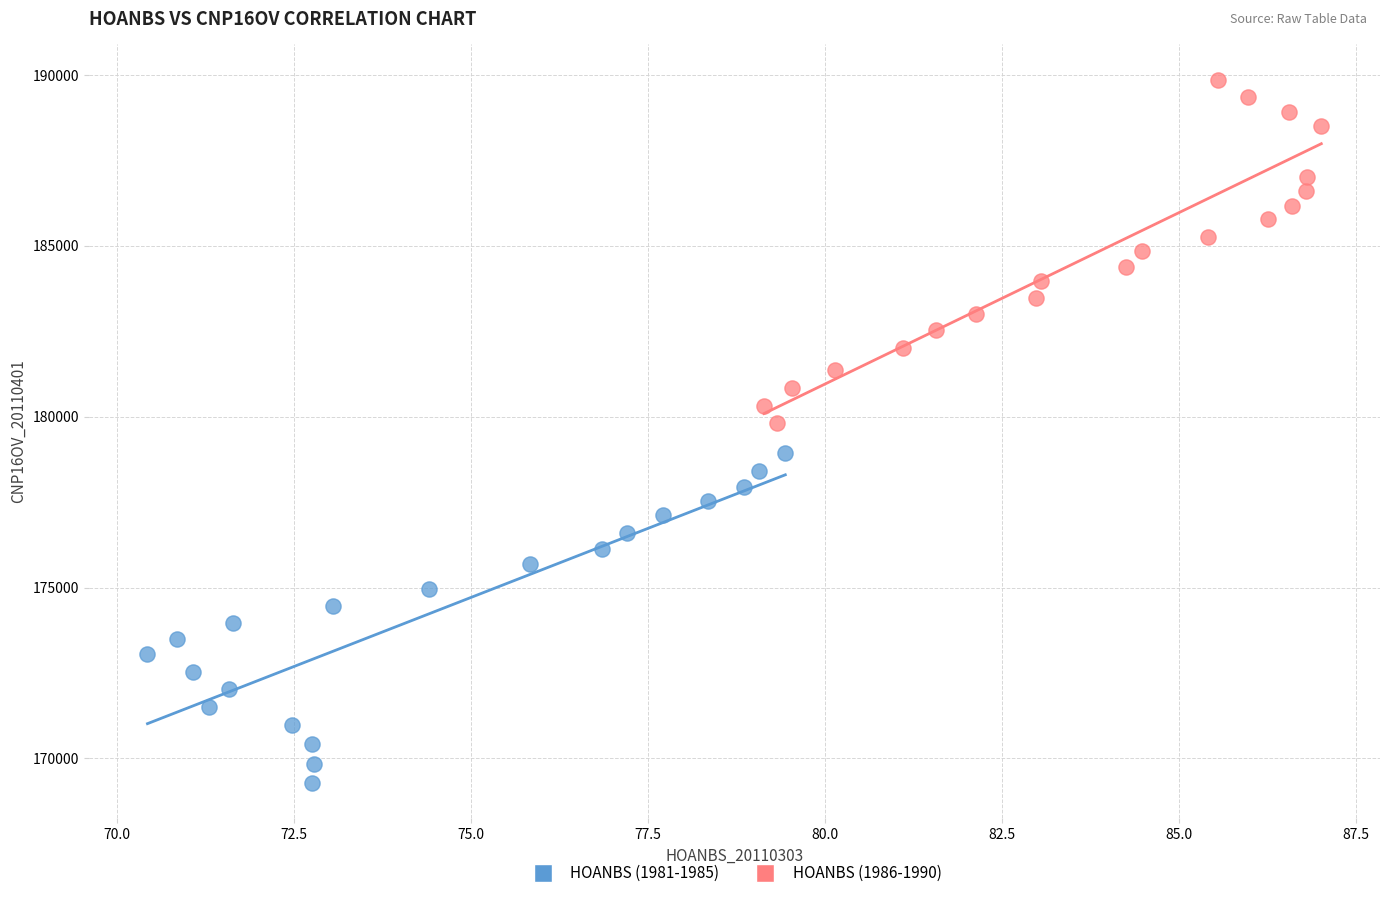

Which series reaches the maximum Y coordinate?

HOANBS (1986-1990)